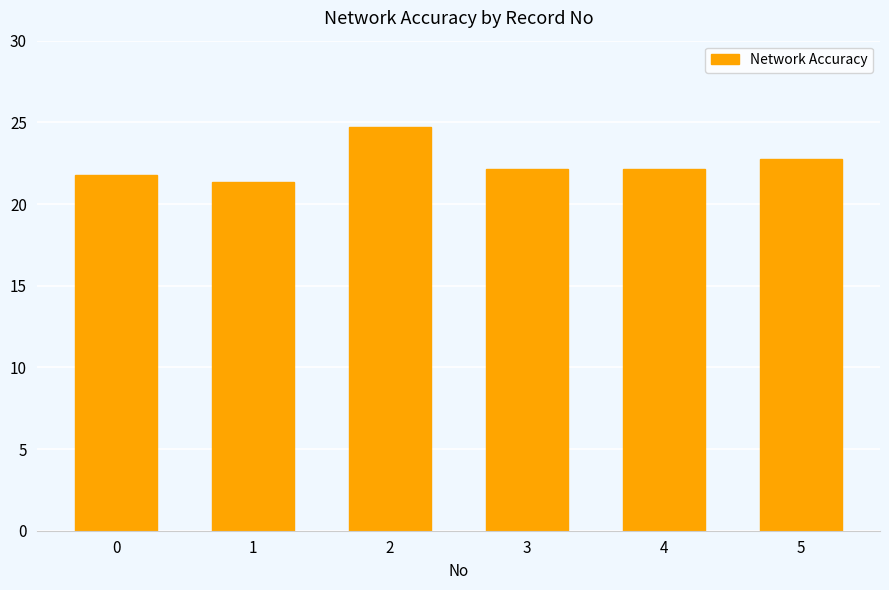

What is the minimum value shown in the chart?

21.3